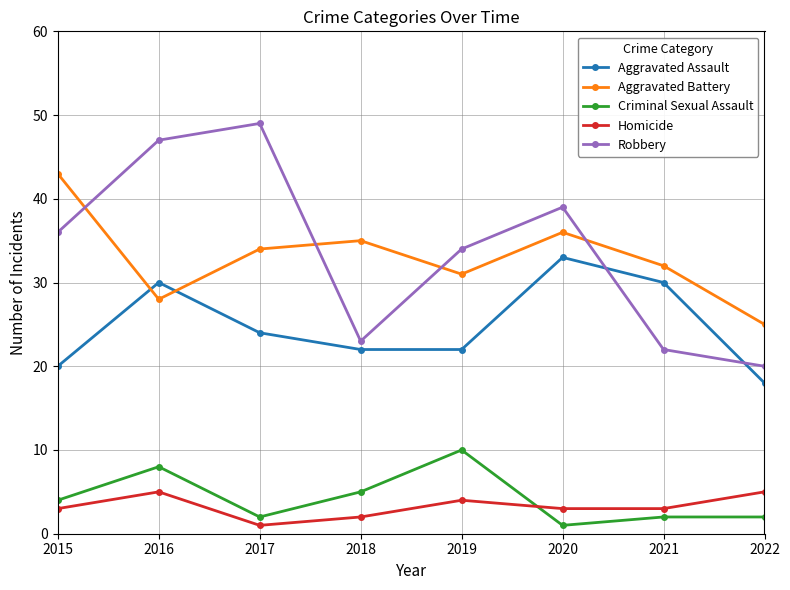

True or false: Robbery and Criminal Sexual Assault cross at least once.

False